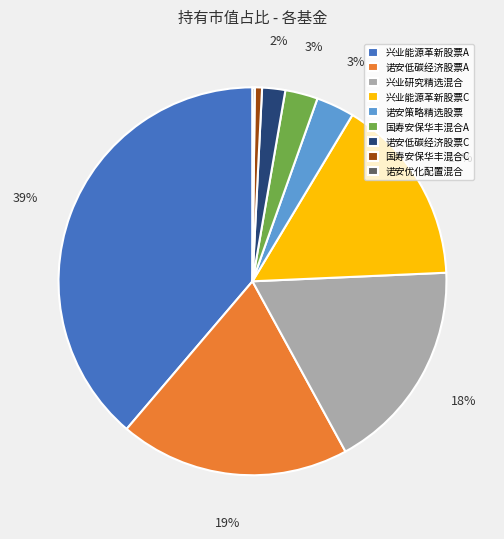

Does any single category account for the majority?

No